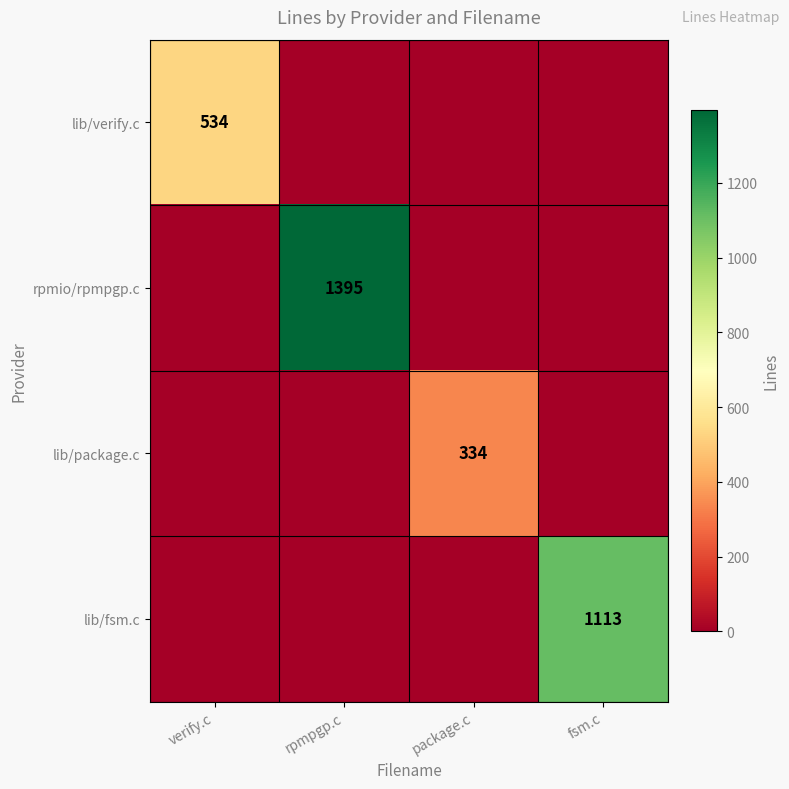

Between rpmpgp.c and package.c, which series saw the biggest shift?

rpmio/rpmpgp.c